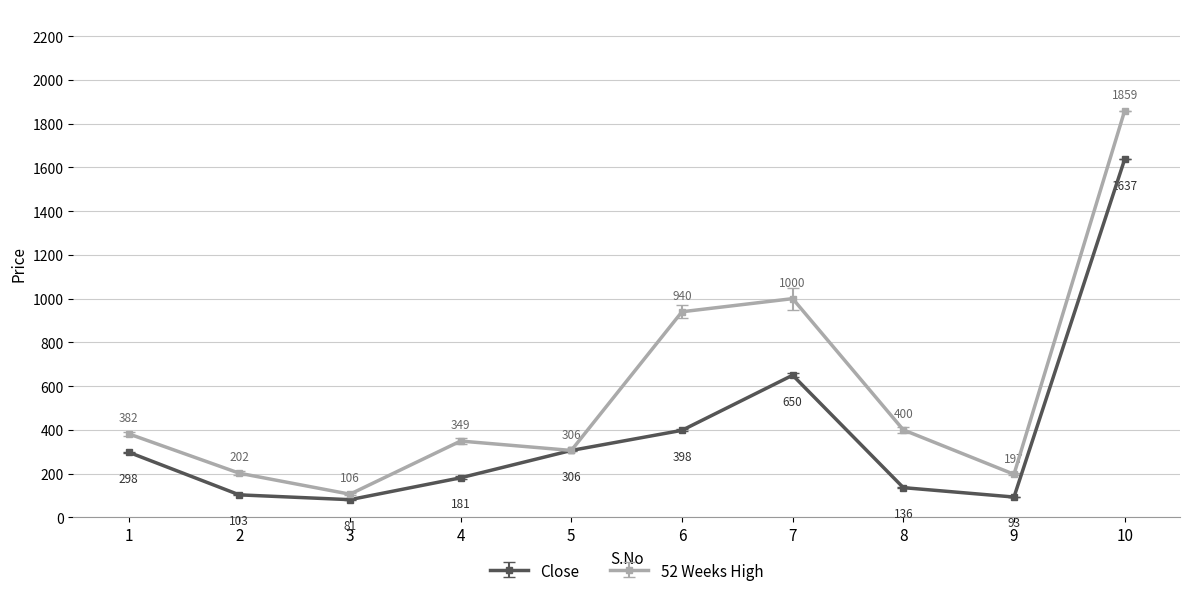

At which category does Close reach its first local valley?

3